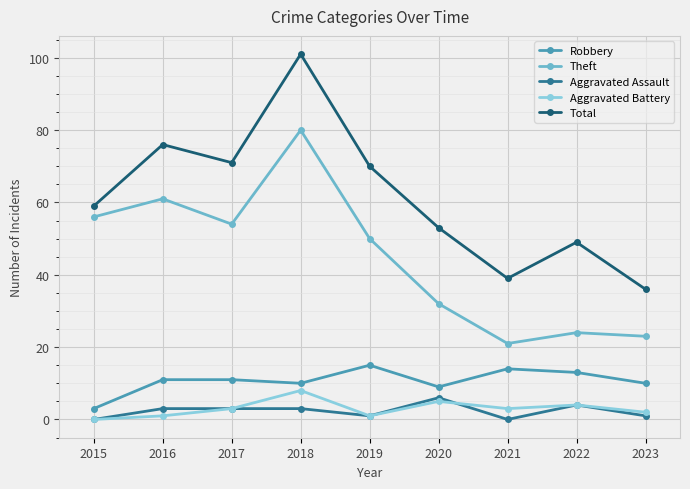

True or false: Aggravated Assault has more than 1 points higher than both neighbors.

True